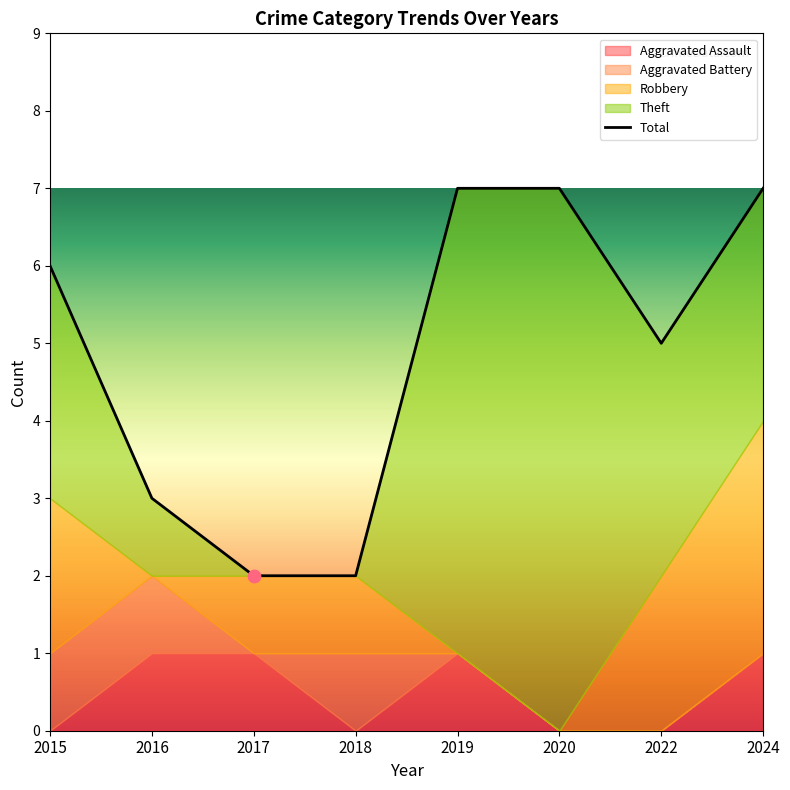

Between 2020 and 2015, which is larger?

2020